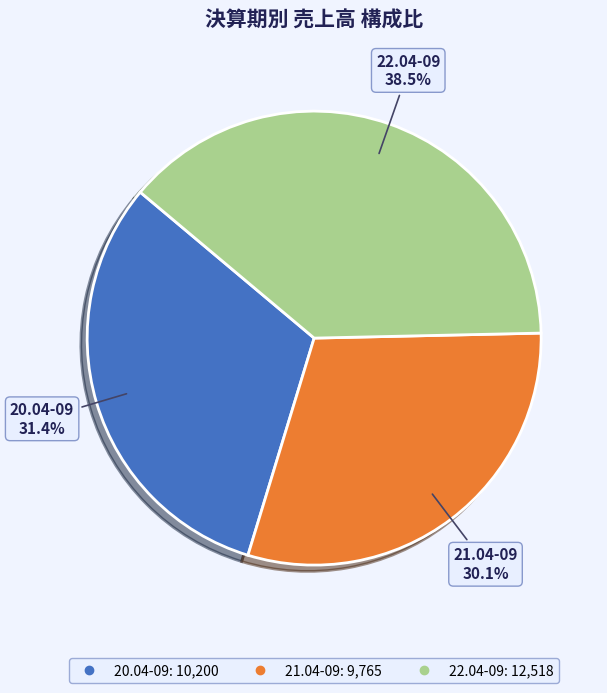

Rank the categories by value from lowest to highest.

21.04-09, 20.04-09, 22.04-09